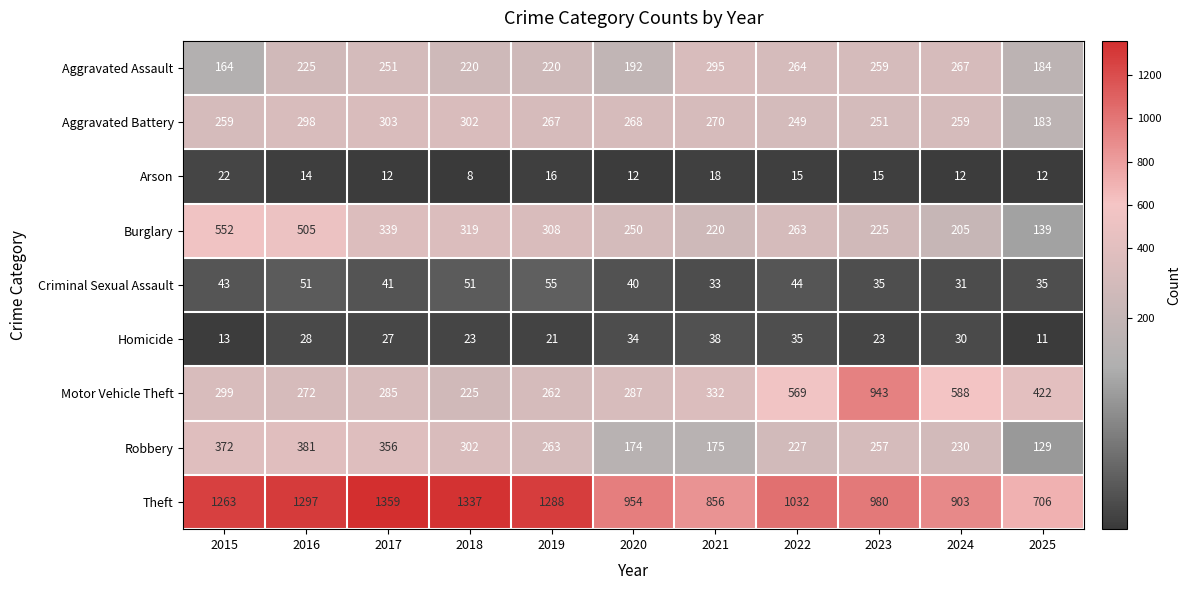

Which series changed the most between 2022 and 2023?

Motor Vehicle Theft